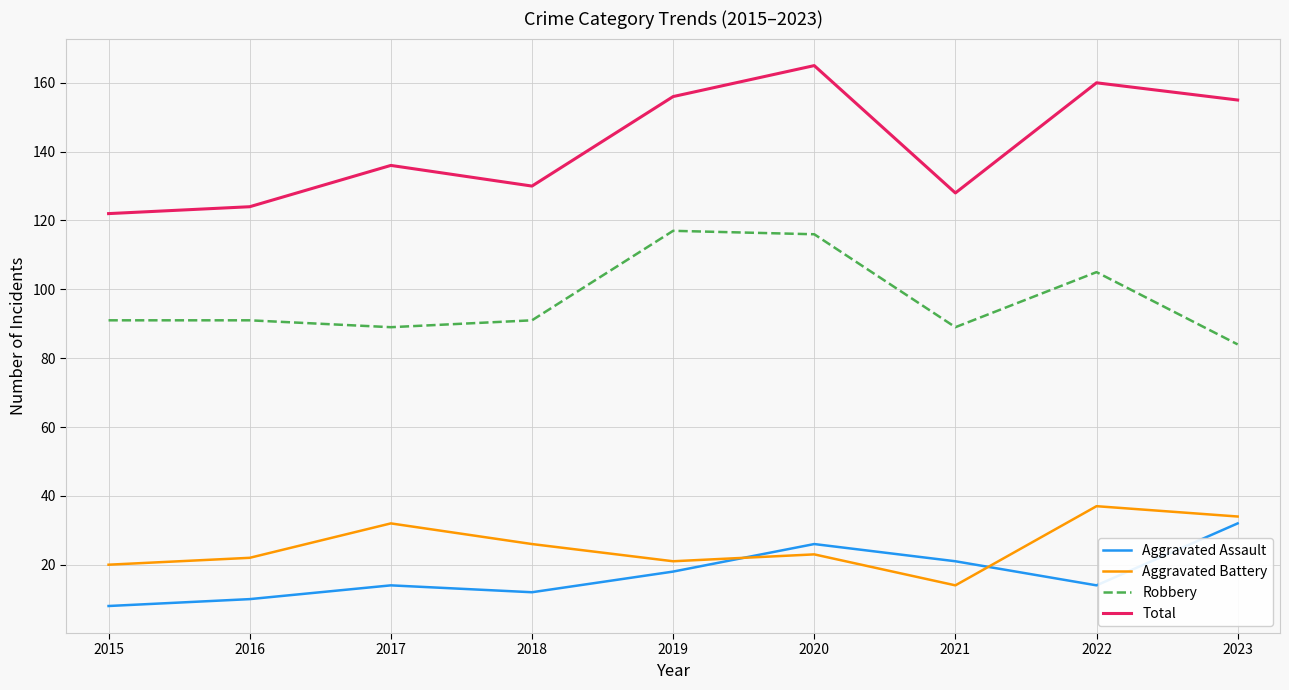

Which series ends up on top after the final intersection of Aggravated Assault and Aggravated Battery?

Aggravated Battery